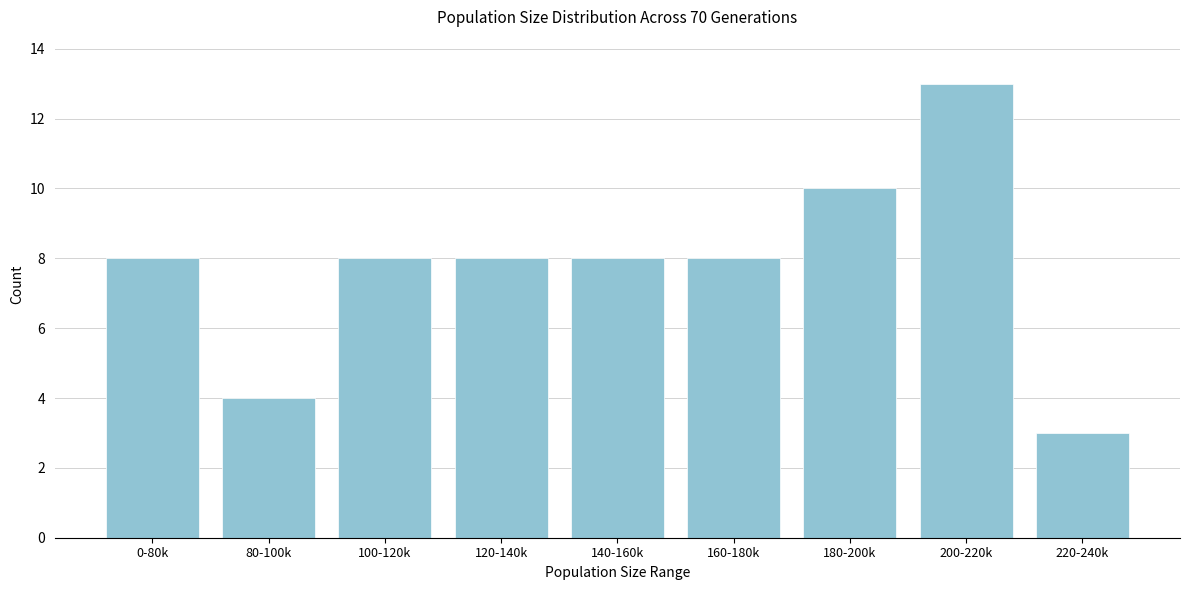

Reading left to right, extract all data points from this chart.

8	4	8	8	8	8	10	13	3